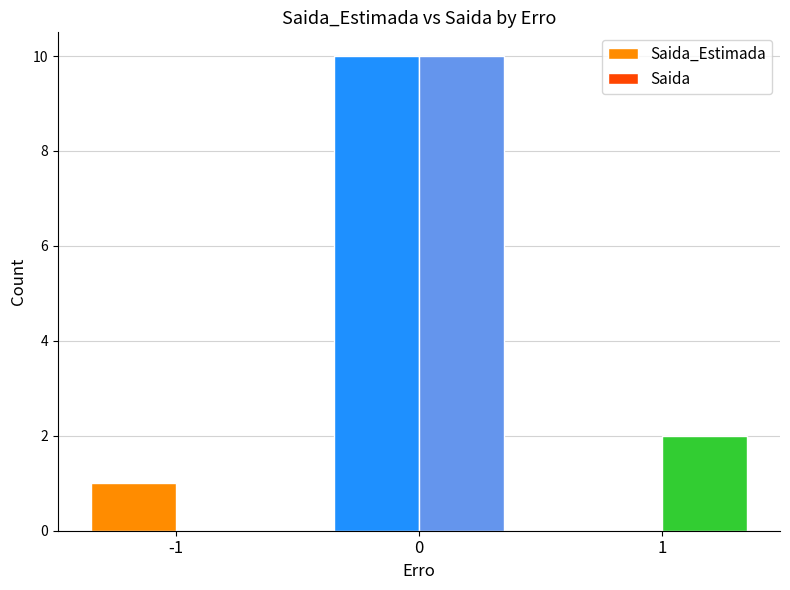

What are all the series names shown in the legend?

Saida_Estimada, Saida